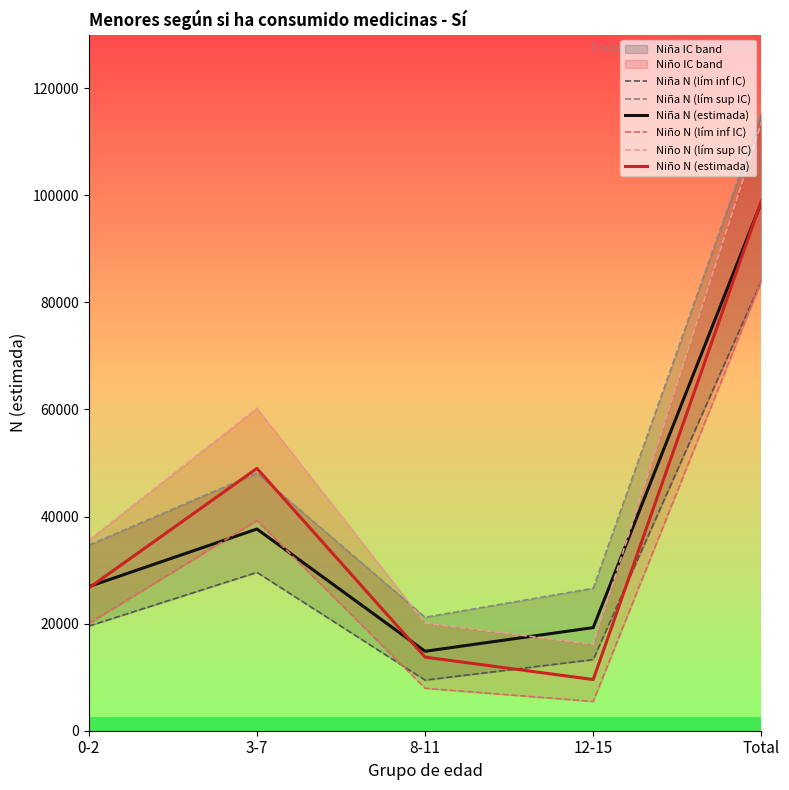

What is the difference between the highest and lowest values at 3-7?

30674